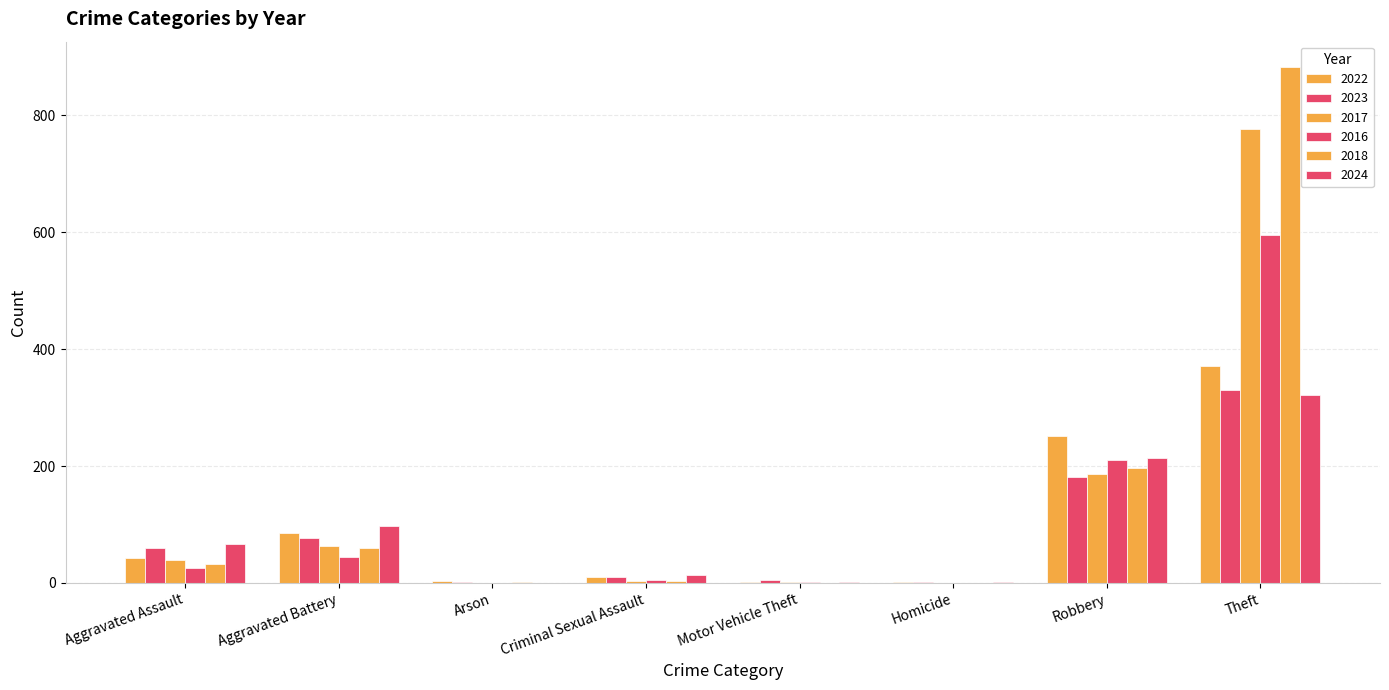

How many data points does each series have?

8